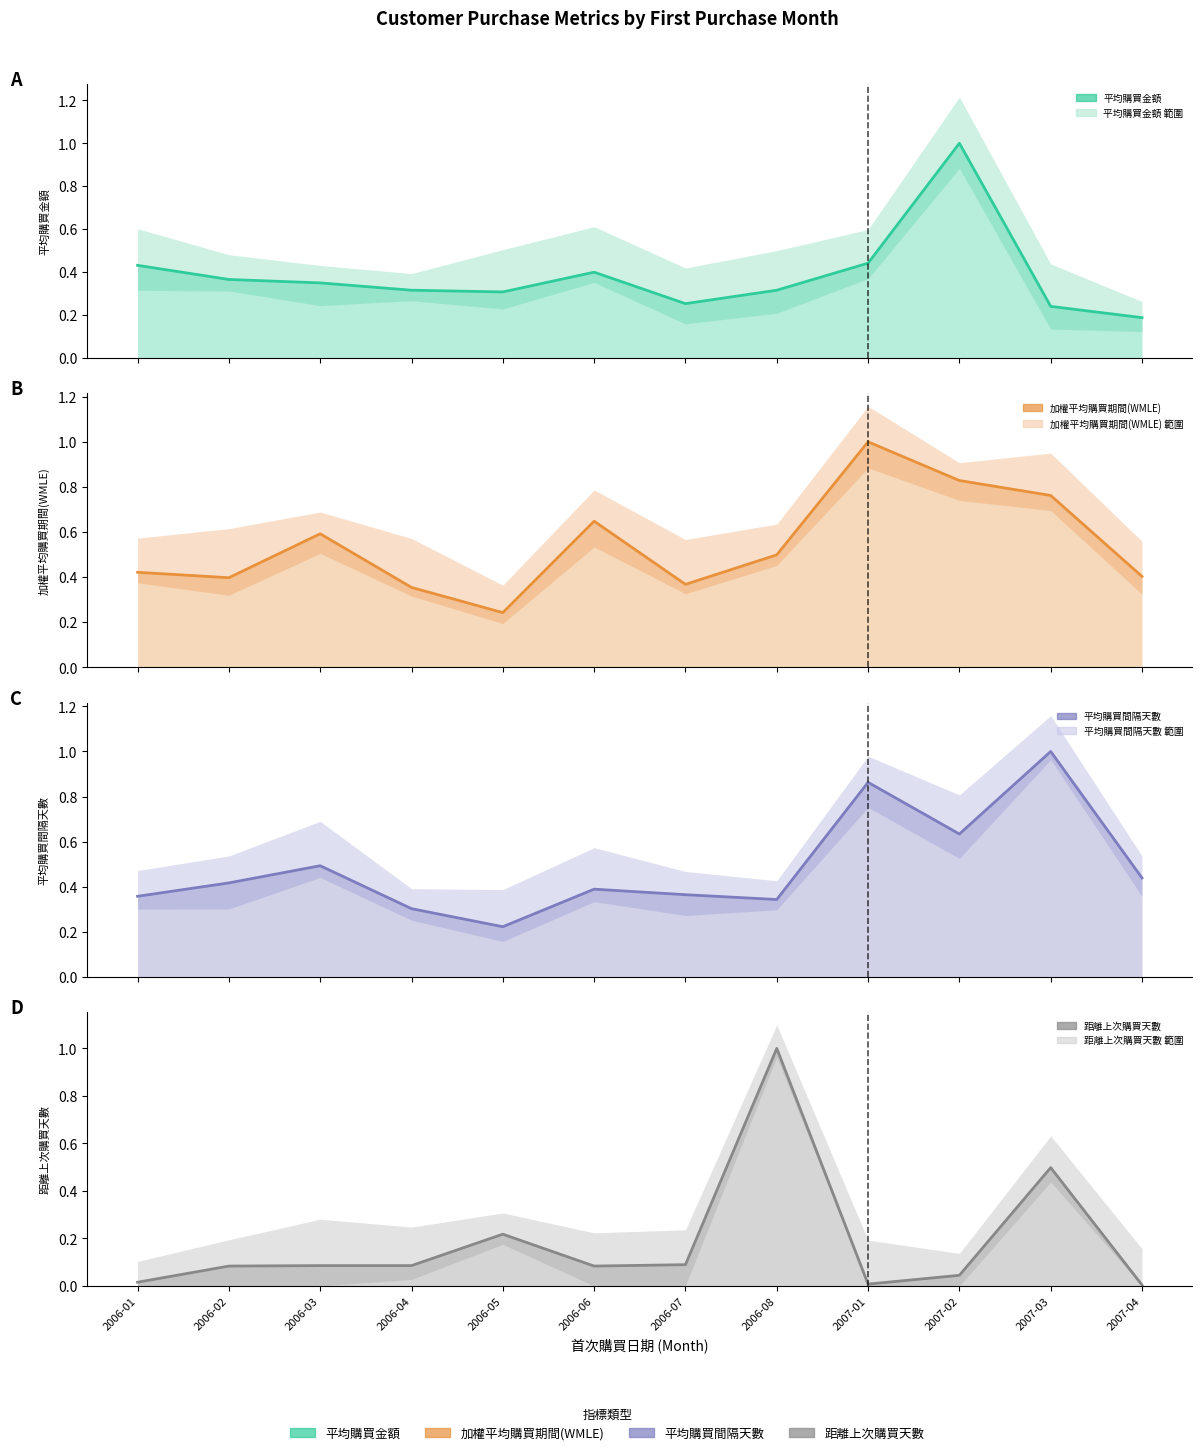

List the series in order of their peak value, highest first.

平均購買金額, 加權平均購買期間(WMLE), 平均購買間隔天數, 距離上次購買天數